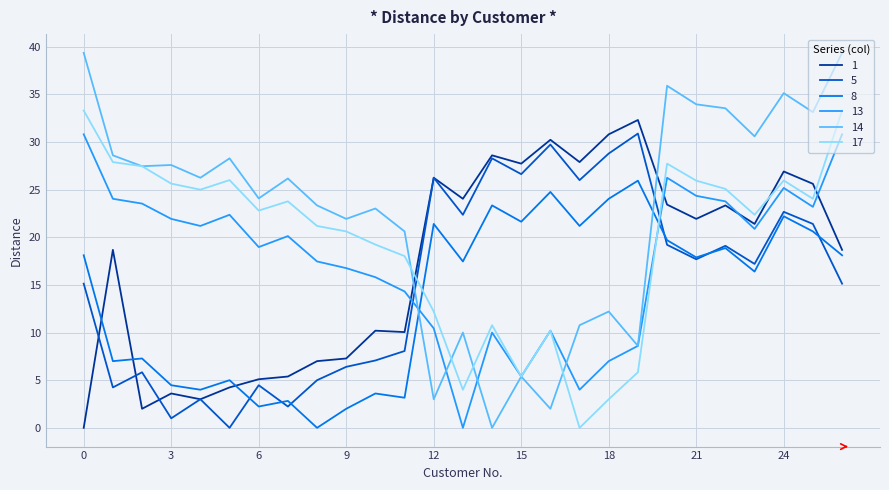

Which series has the largest total across all categories?

14